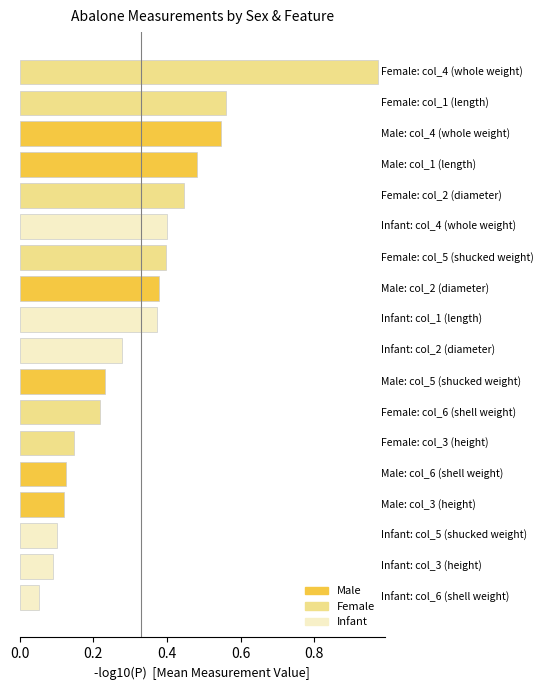

What is the sum of all values?

5.9